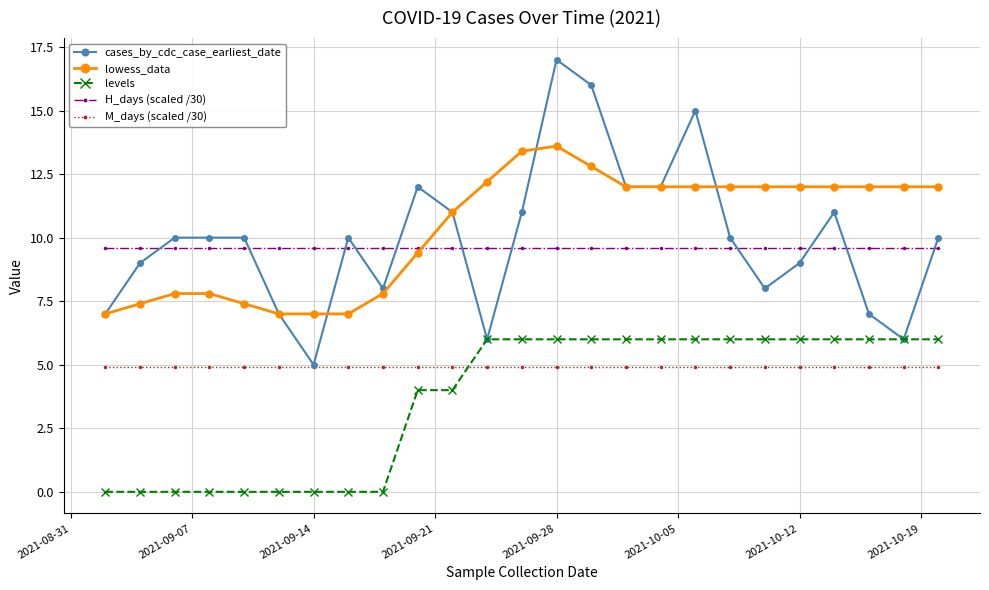

Which series has the widest spread of values?

cases_by_cdc_case_earliest_date